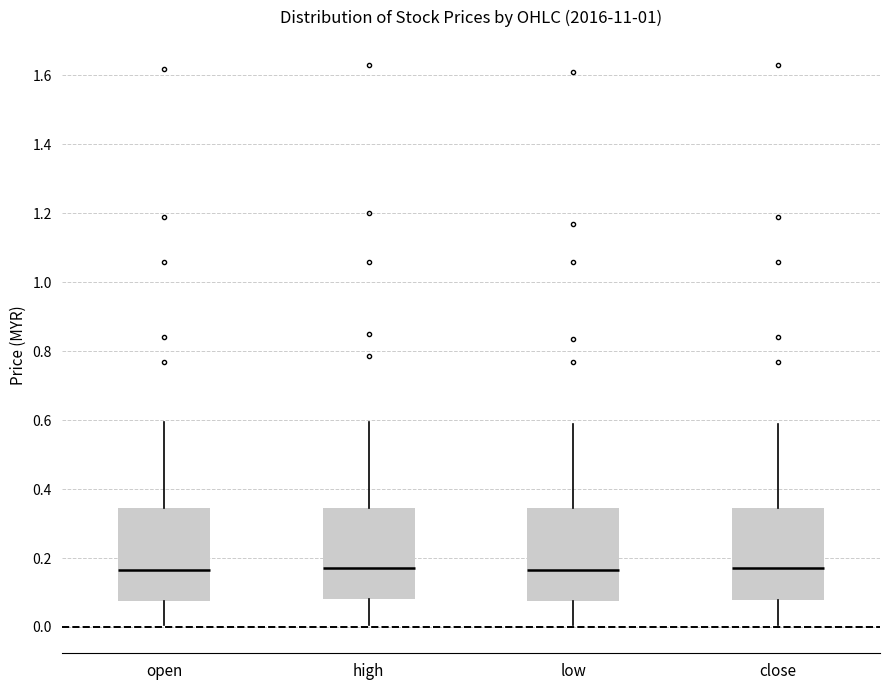

Where is the upper edge of the box for open on the y-axis? The values are not printed on the chart, so give them approximately, as read against the axis.

0.34